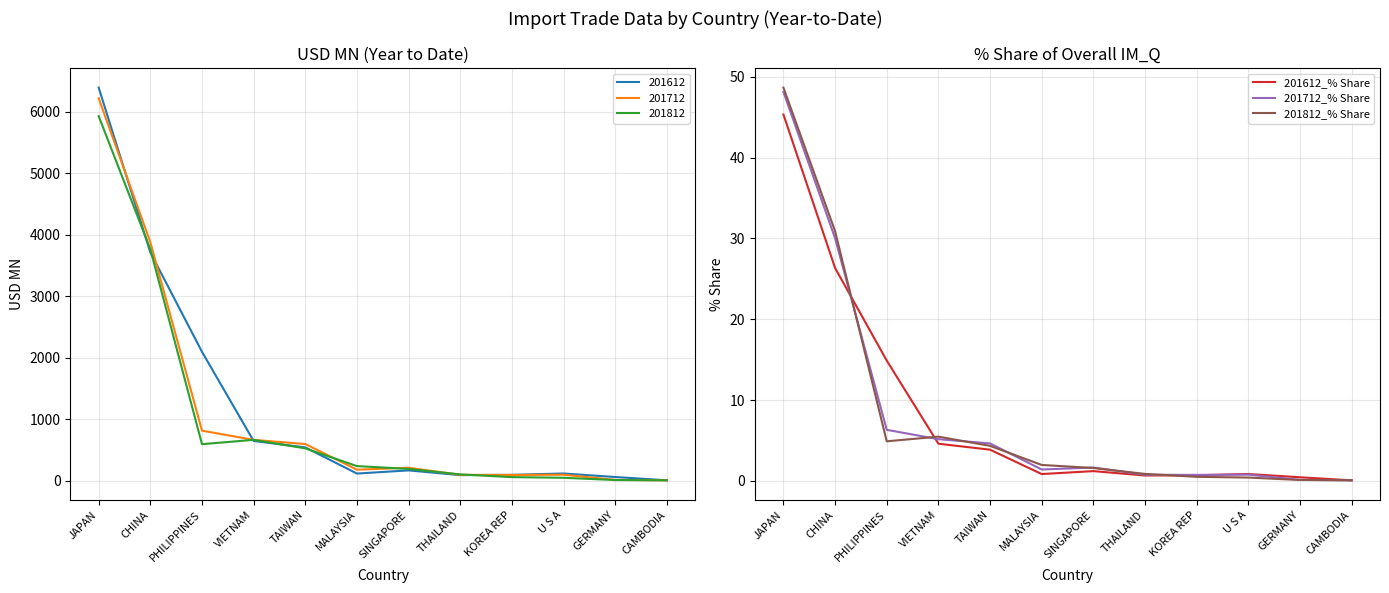

What value does the 201712_% Share series have at CHINA?

30.0